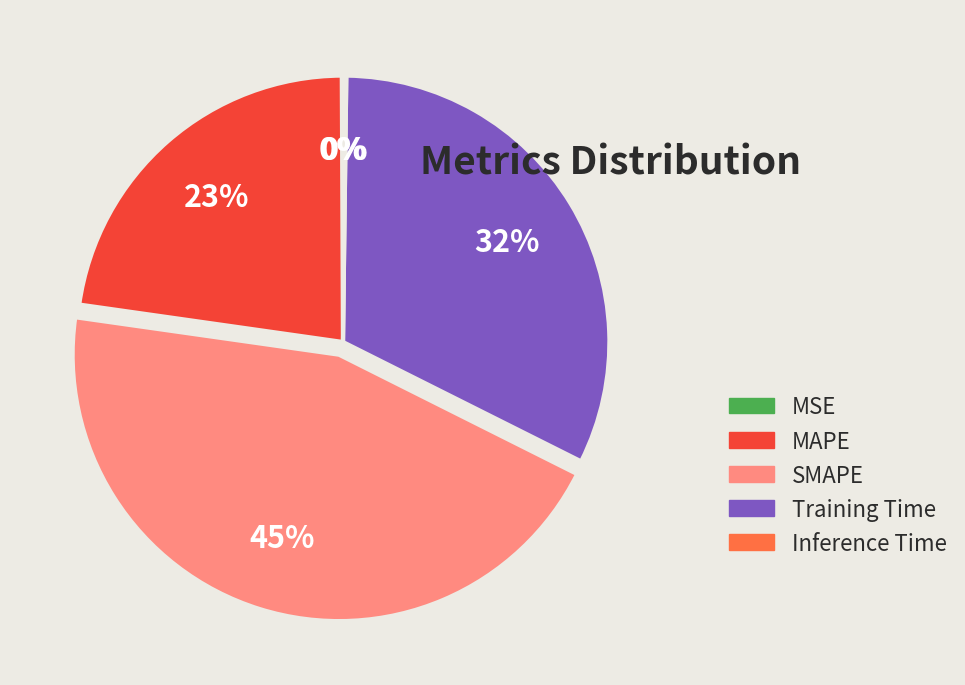

Does Training Time represent more than half of the total?

No